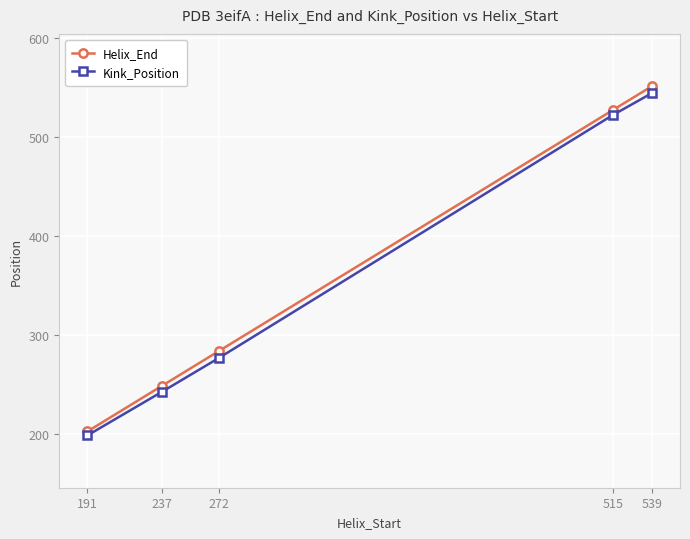

Reading left to right, extract all data points from this chart.

Helix_End: 191=203	237=249	272=284	515=527	539=551
Kink_Position: 191=199	237=243	272=277	515=522	539=544